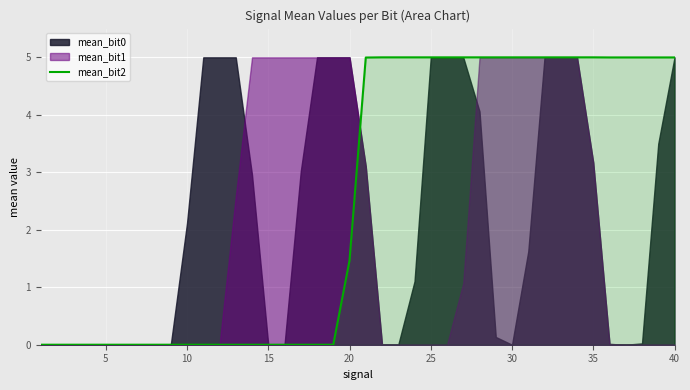

True or false: mean_bit2 has a value of 0.0 at 10.

True